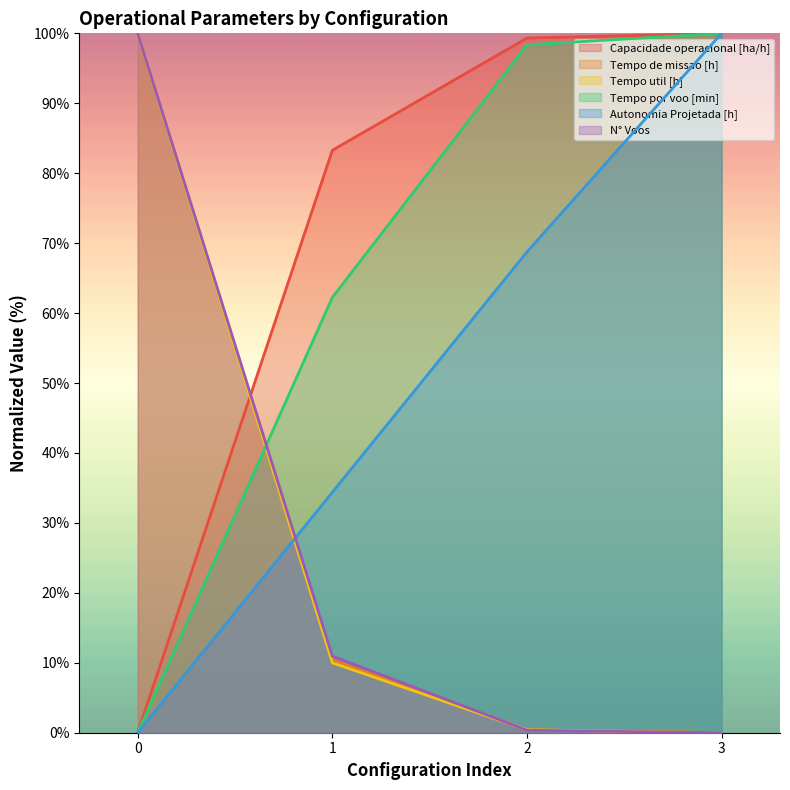

After their last crossing, which series has the higher values: Tempo de missao [h] or Autonomia Projetada [h]?

Autonomia Projetada [h]